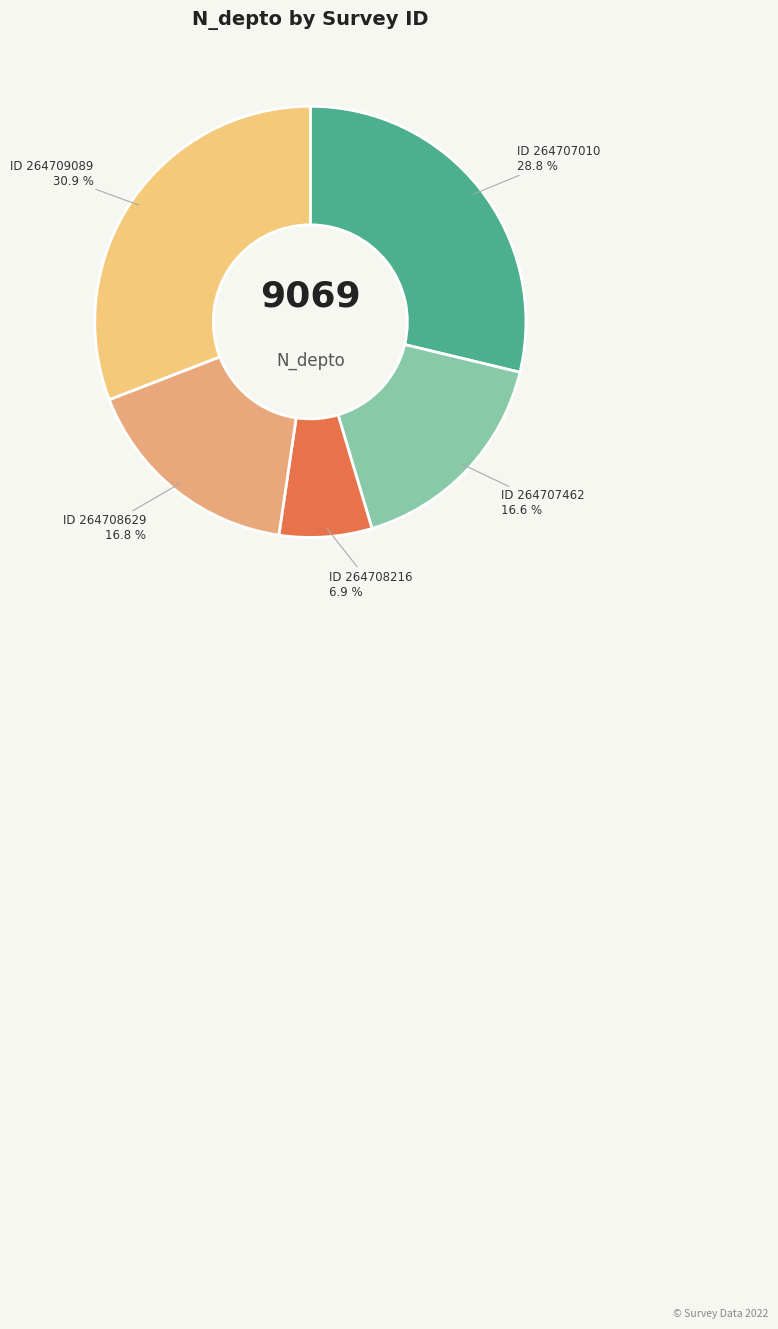

How many segments does this pie chart have?

5